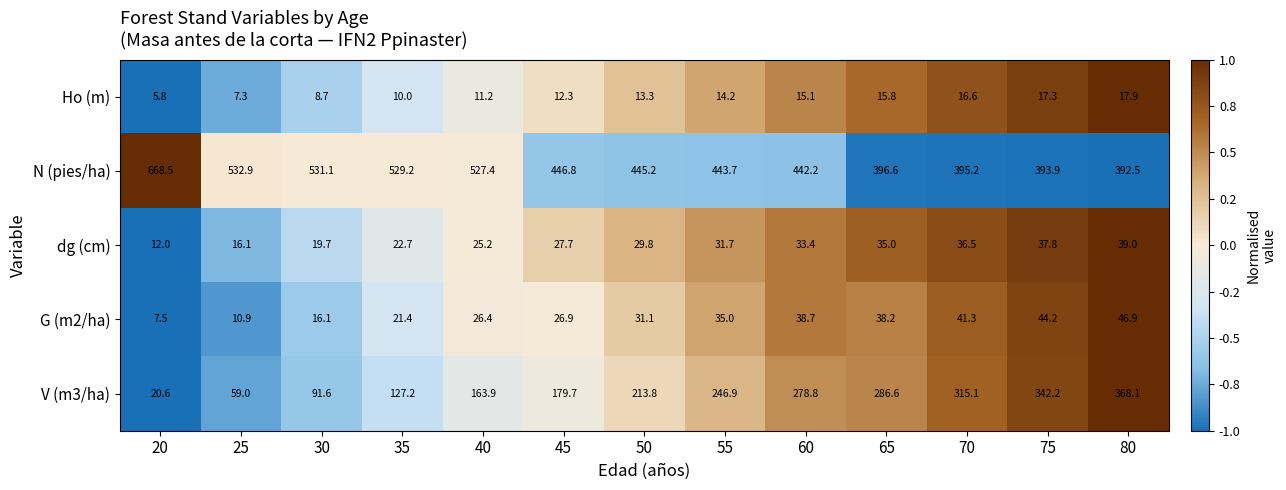

What is the greatest value displayed?

668.5